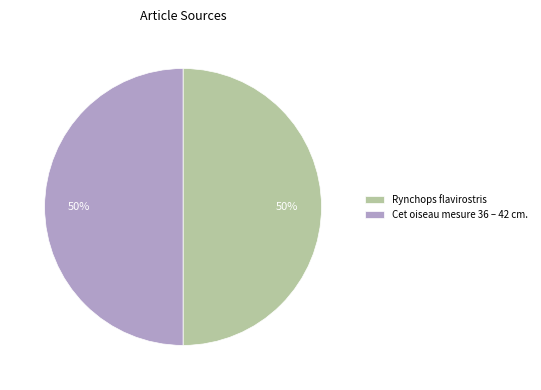

What percentage is the Cet oiseau mesure 36 – 42 cm. slice, to the nearest percent?

50%